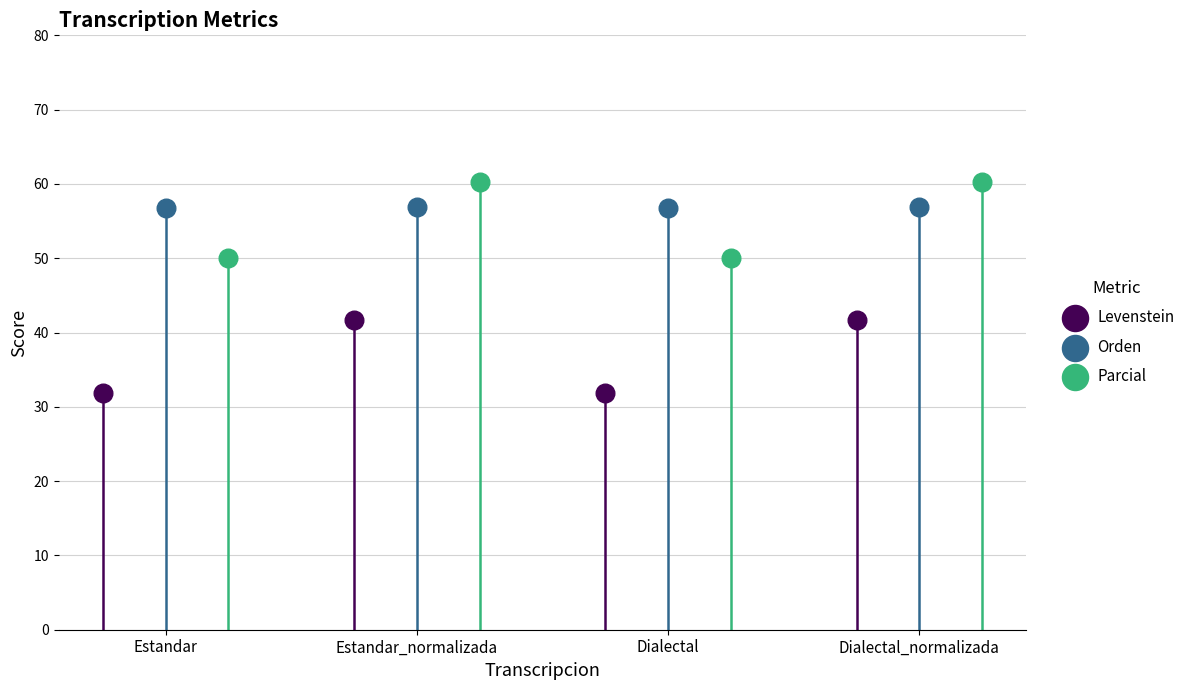

Which series contains the highest Y value?

Parcial